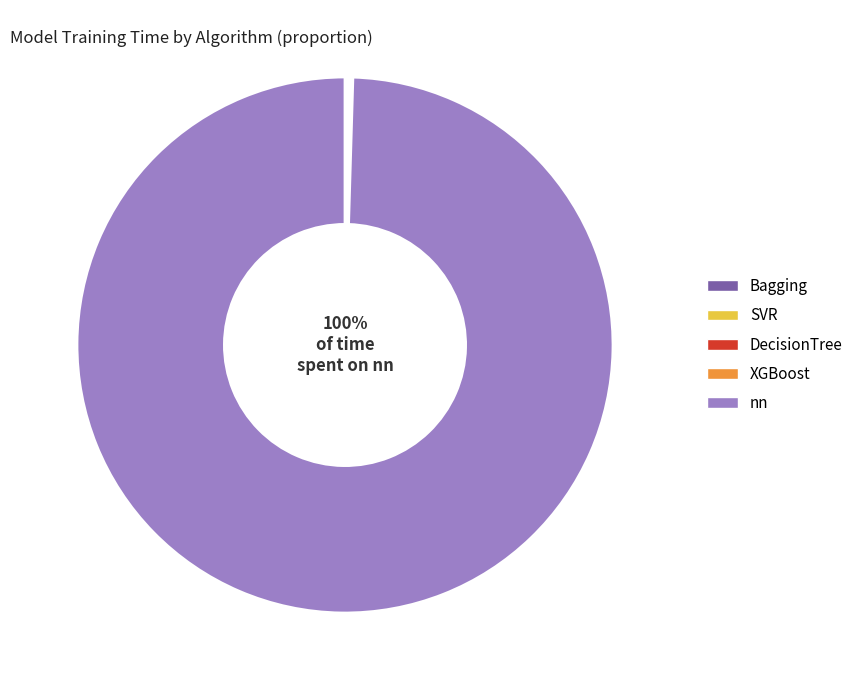

Is there any slice that represents more than half of the pie?

Yes